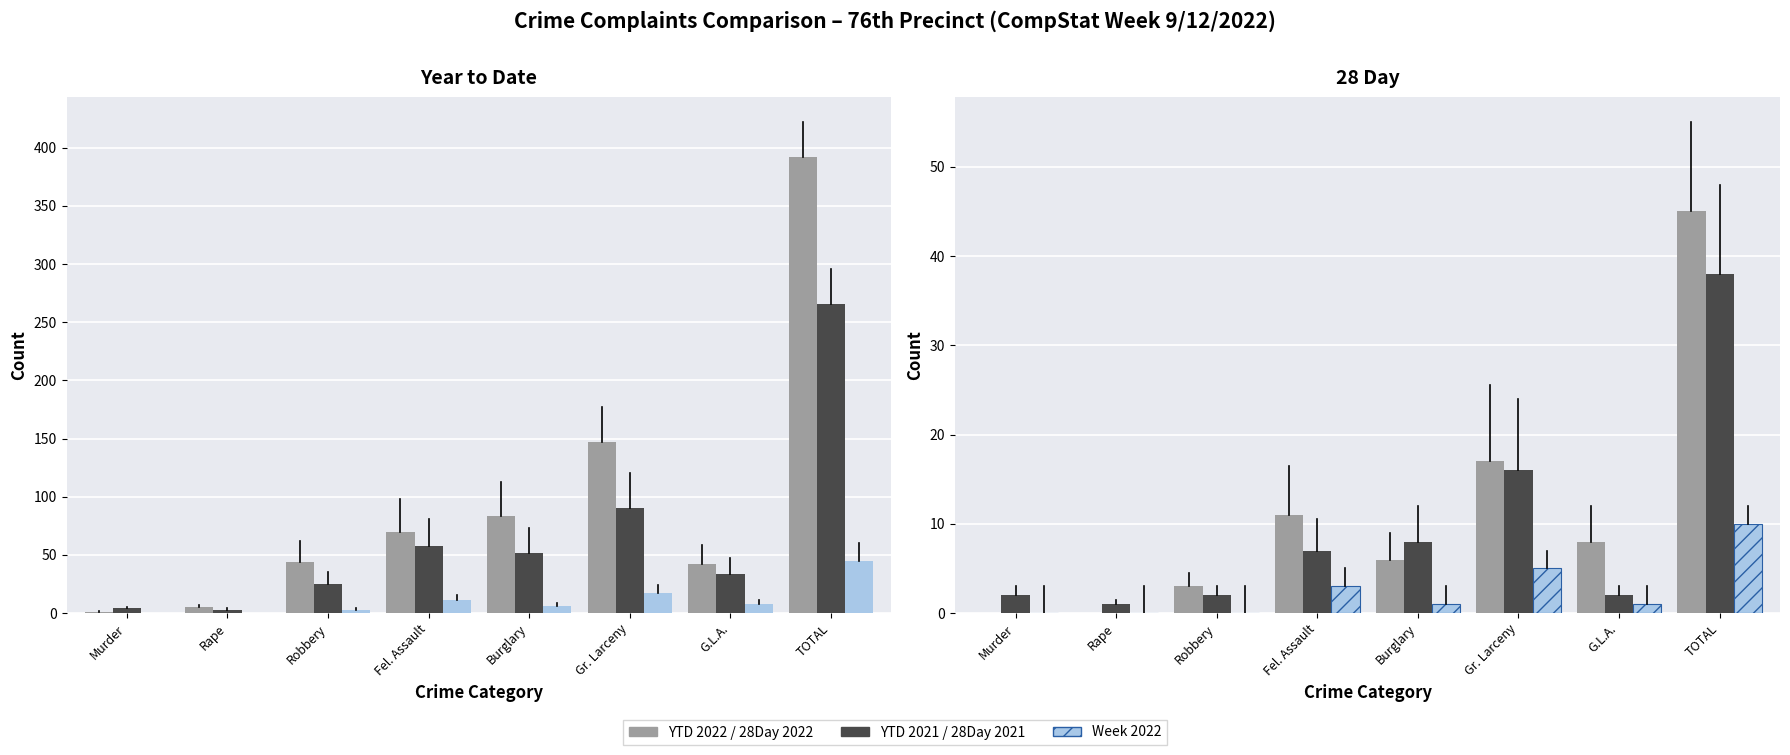

The 28Day 2021 series shows 38 at TOTAL. True or false?

True